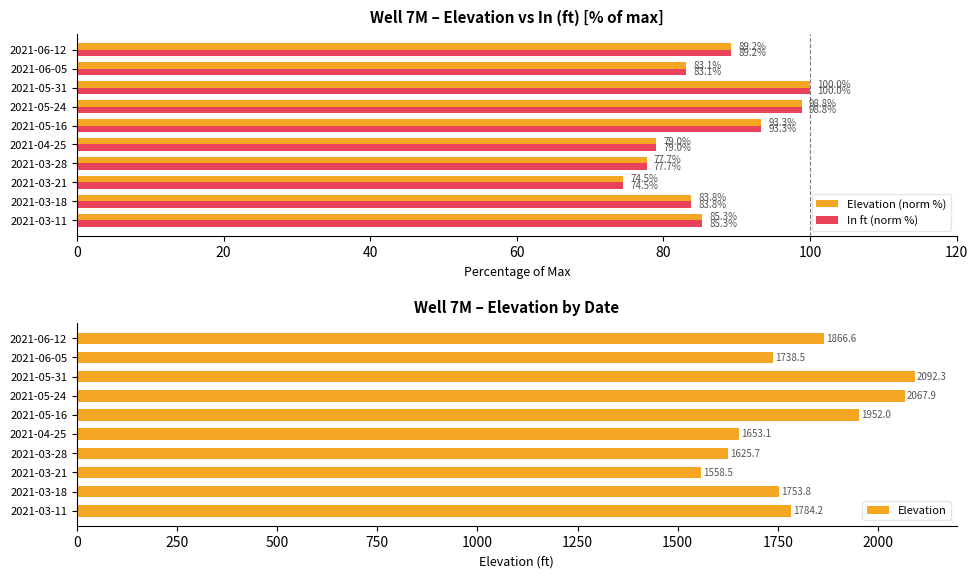

Does the chart contain stacked bars?

No